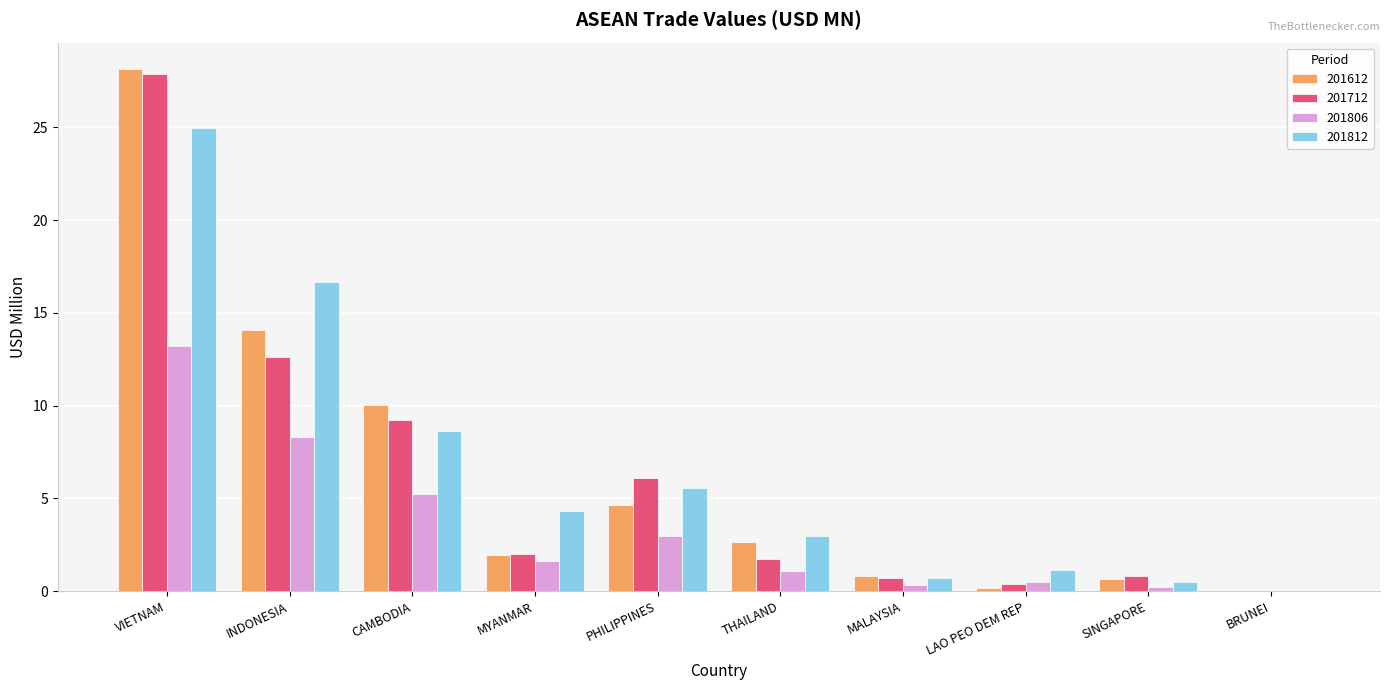

What is the sum of the 201712 values at THAILAND and MYANMAR?

3.7